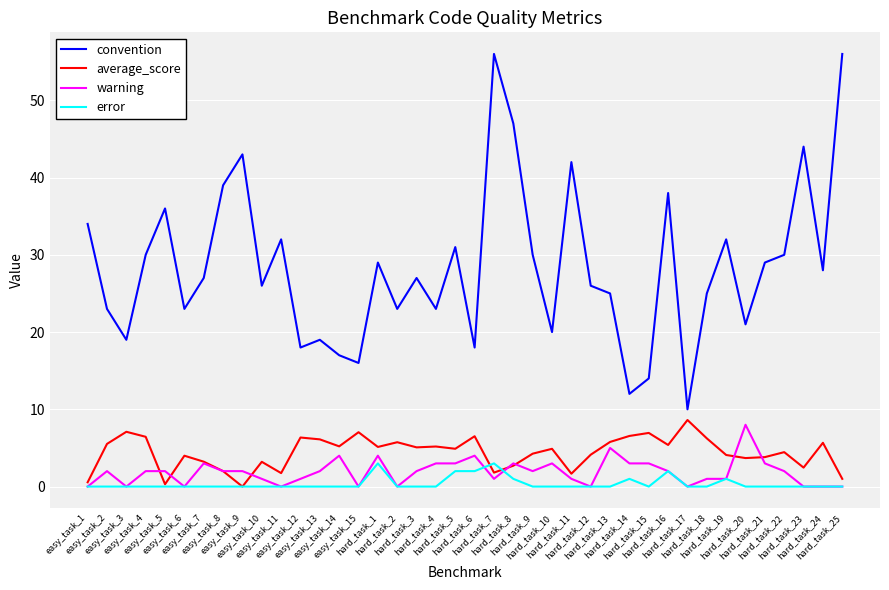

What is the highest value of the warning series?

8.0